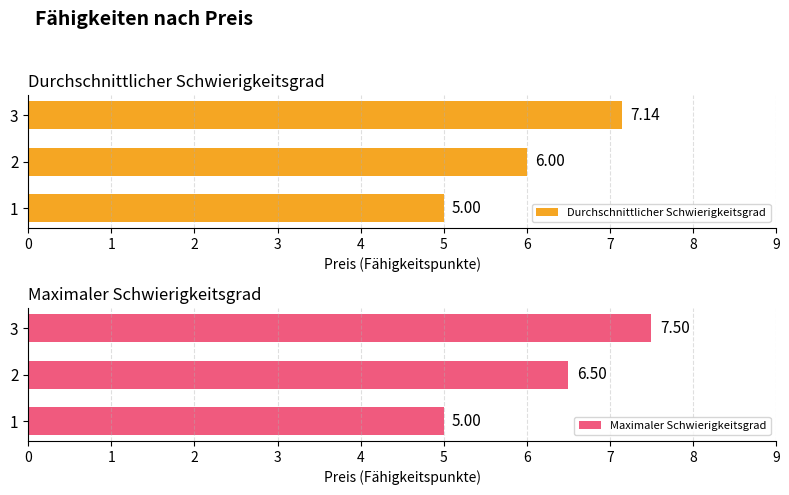

Rank the categories by Maximaler Schwierigkeitsgrad value from lowest to highest.

1, 2, 3